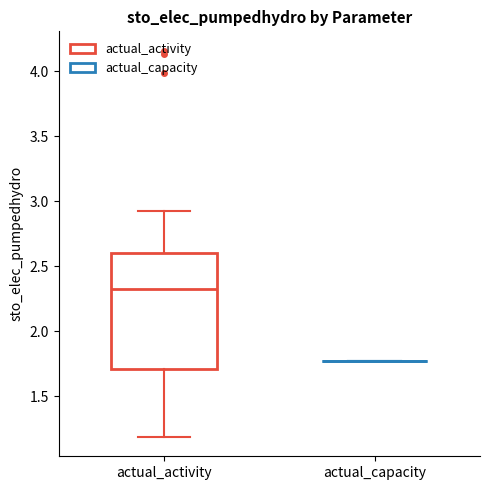

Comparing the boxes themselves (not the whiskers), which one is the tallest?

actual_activity